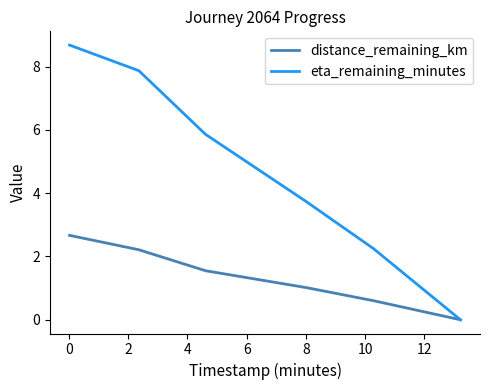

Which series has the largest total across all categories?

eta_remaining_minutes